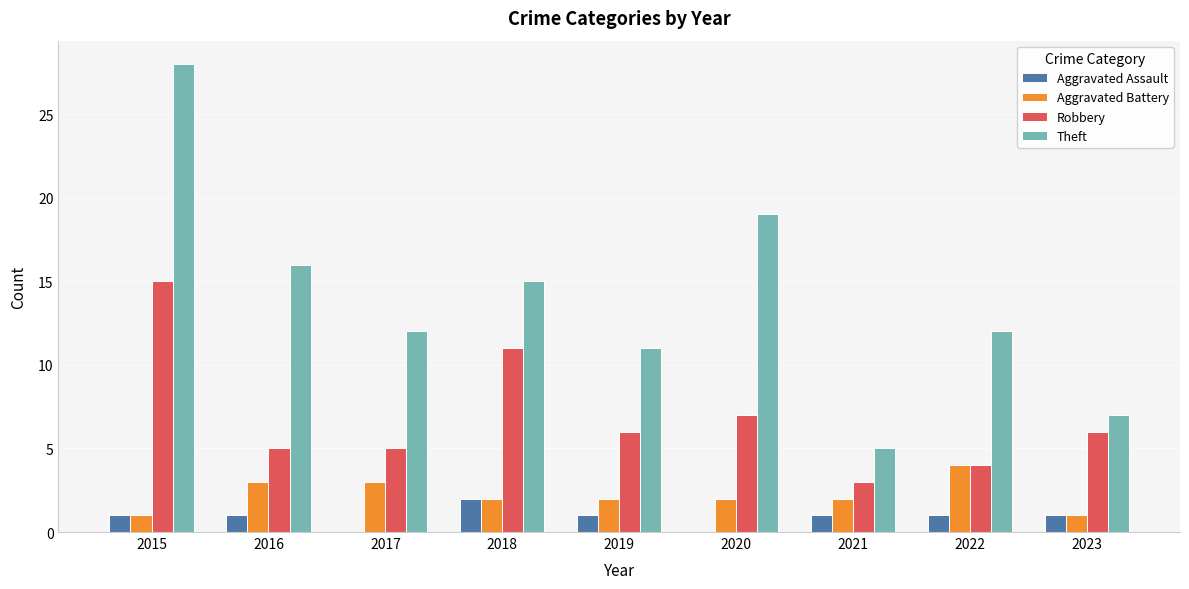

Reading right to left, what are all the values shown in this chart?

Aggravated Assault: 1	1	1	0	1	2	0	1	1
Aggravated Battery: 1	4	2	2	2	2	3	3	1
Robbery: 6	4	3	7	6	11	5	5	15
Theft: 7	12	5	19	11	15	12	16	28